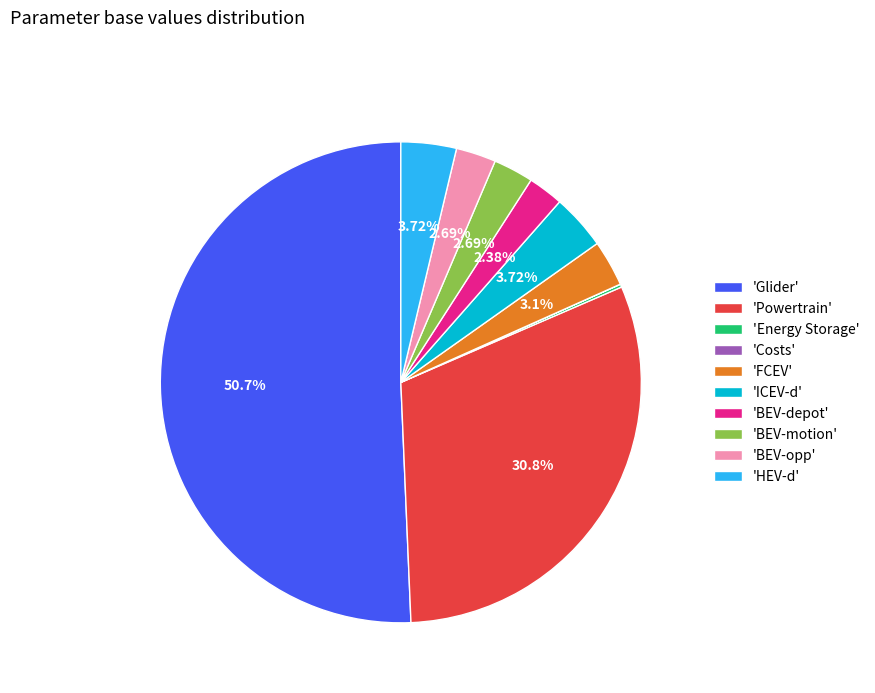

What is the largest slice in the pie chart?

'Glider'